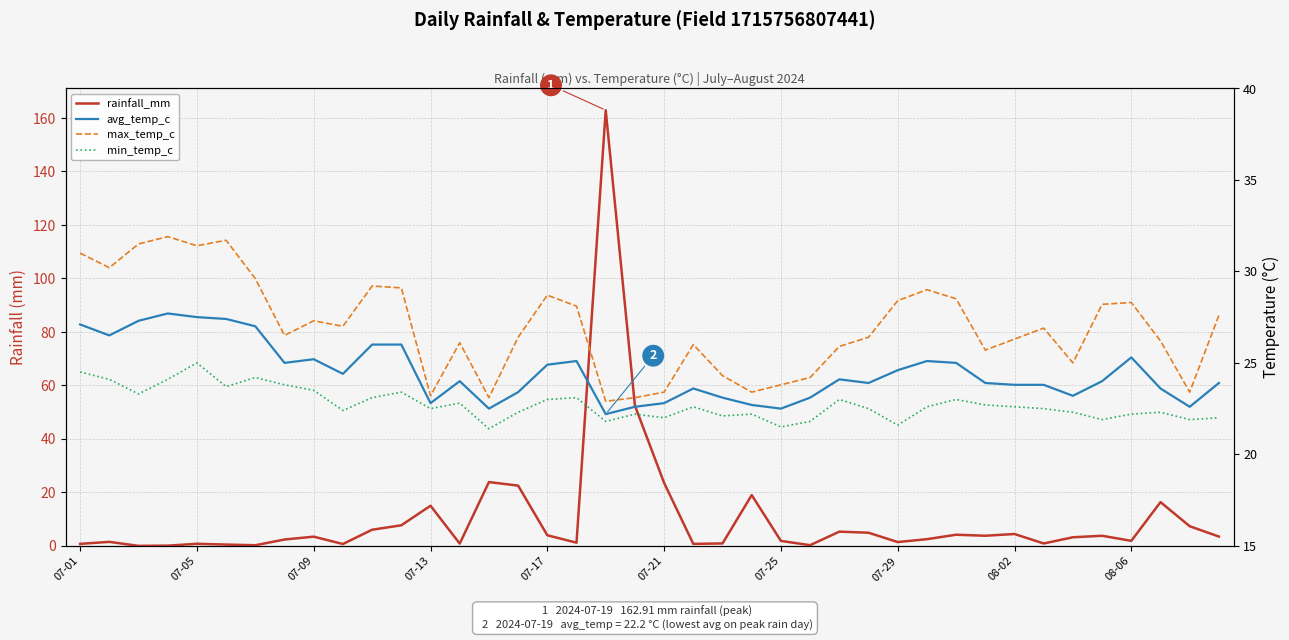

True or false: avg_temp_c has more than 2 points higher than both neighbors.

True